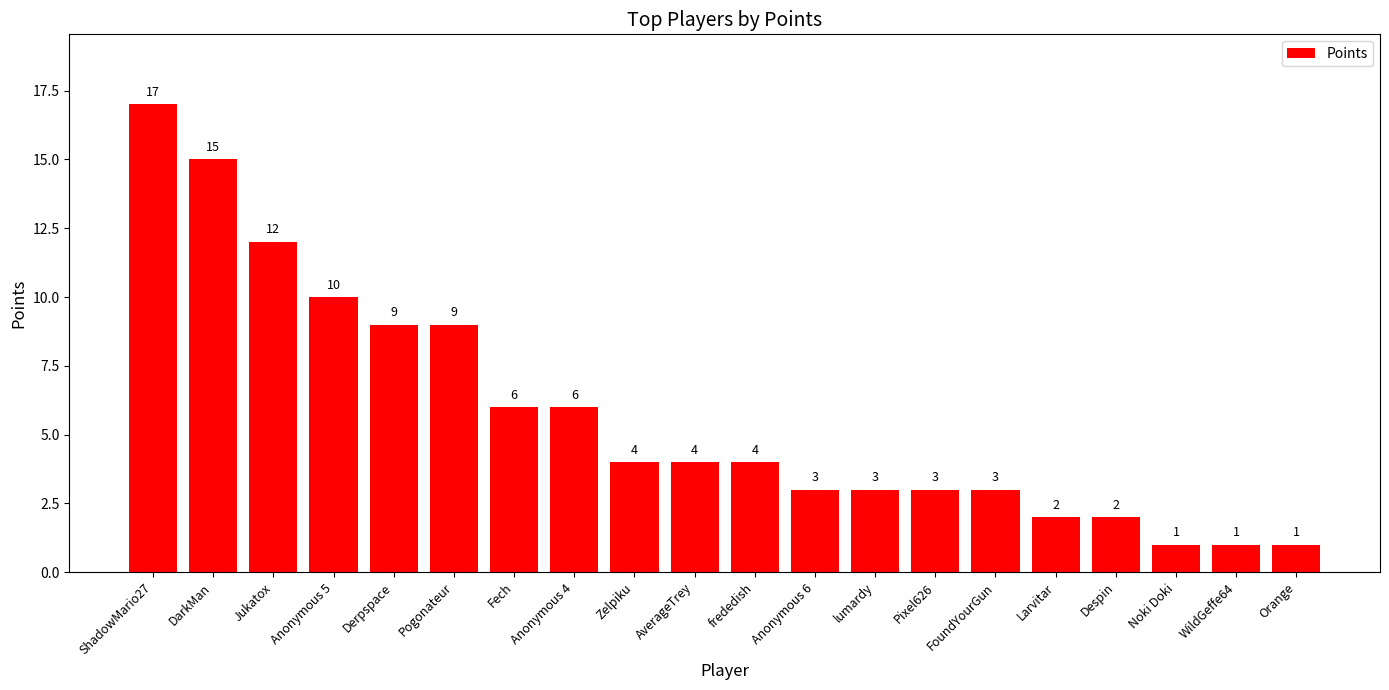

How many data points are less than 4?

9